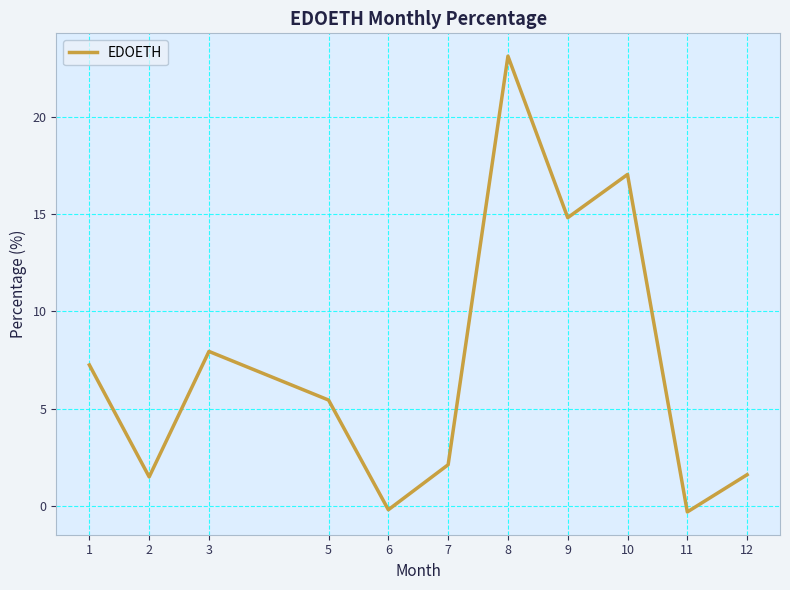

Reading left to right, what are all the values shown in this chart?

7.2	1.5	7.9	5.4	-0.2	2.1	23.1	14.8	17.0	-0.3	1.6